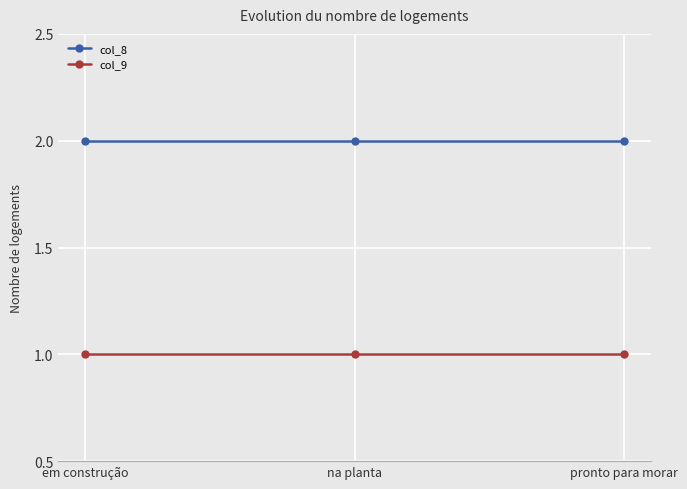

At how many categories does at least one series exceed 1?

3